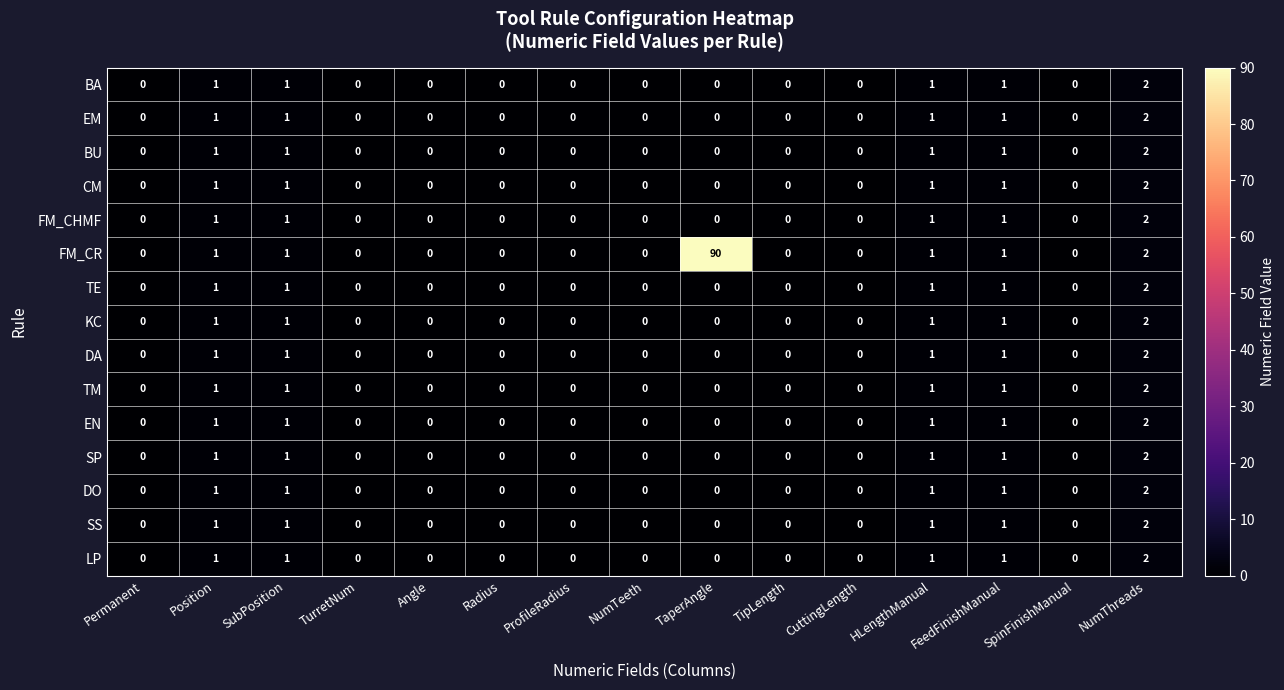

The value of BU at TipLength is -1. True or false?

False